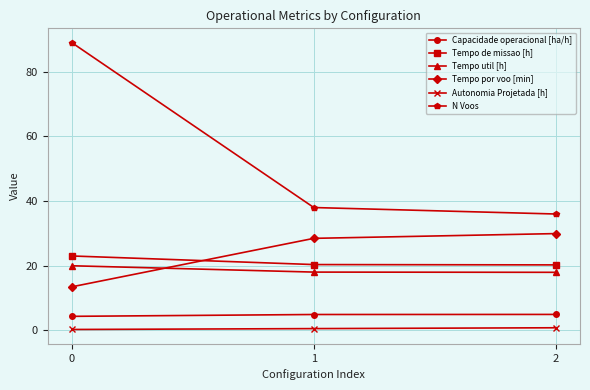

Rank the series by their maximum value, from lowest to highest.

Autonomia Projetada [h], Capacidade operacional [ha/h], Tempo util [h], Tempo de missao [h], Tempo por voo [min], N Voos